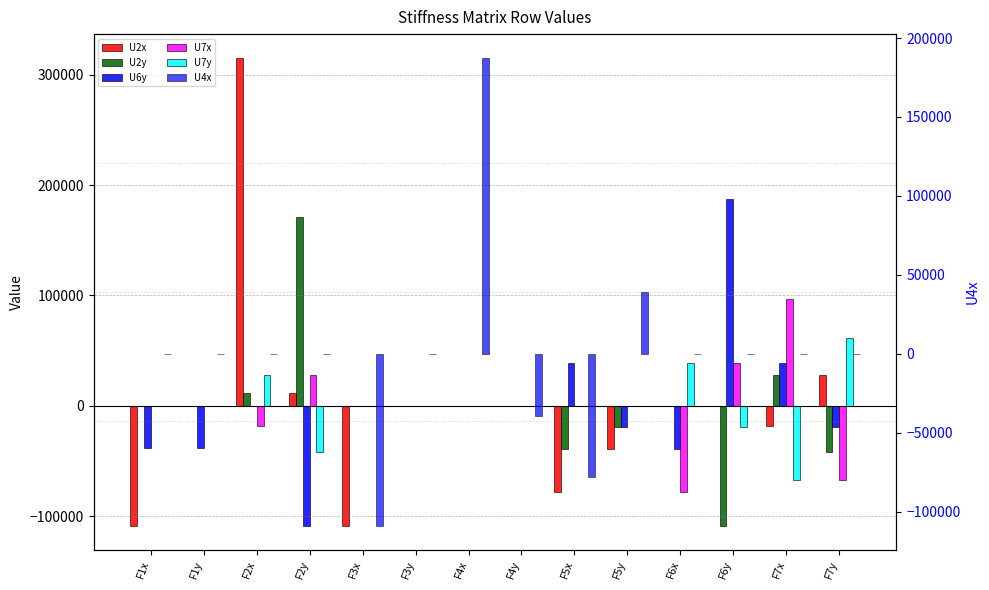

Reading left to right, extract all data points from this chart.

U2x: -109375.0	0.0	315680.2	11129.5	-109375.0	0.0	0.0	0.0	-78262.4	-39131.2	0.0	0.0	-18667.8	28001.7
U2y: 0.0	0.0	11129.5	170943.1	0.0	0.0	0.0	0.0	-39131.2	-19565.6	0.0	-109375.0	28001.7	-42002.5
U6y: -38669.9	-38669.9	0.0	-109375.0	0.0	0.0	0.0	0.0	39131.2	-19565.6	-39592.5	187176.1	39131.2	-19565.6
U7x: 0.0	0.0	-18667.8	28001.7	0.0	0.0	0.0	0.0	0.0	0.0	-78262.4	39131.2	96930.2	-67132.9
U7y: 0.0	0.0	28001.7	-42002.5	0.0	0.0	0.0	0.0	0.0	0.0	39131.2	-19565.6	-67132.9	61568.1
U4x: 0.0	0.0	0.0	0.0	-109375.0	0.0	187637.4	-39131.2	-78262.4	39131.2	0.0	0.0	0.0	0.0